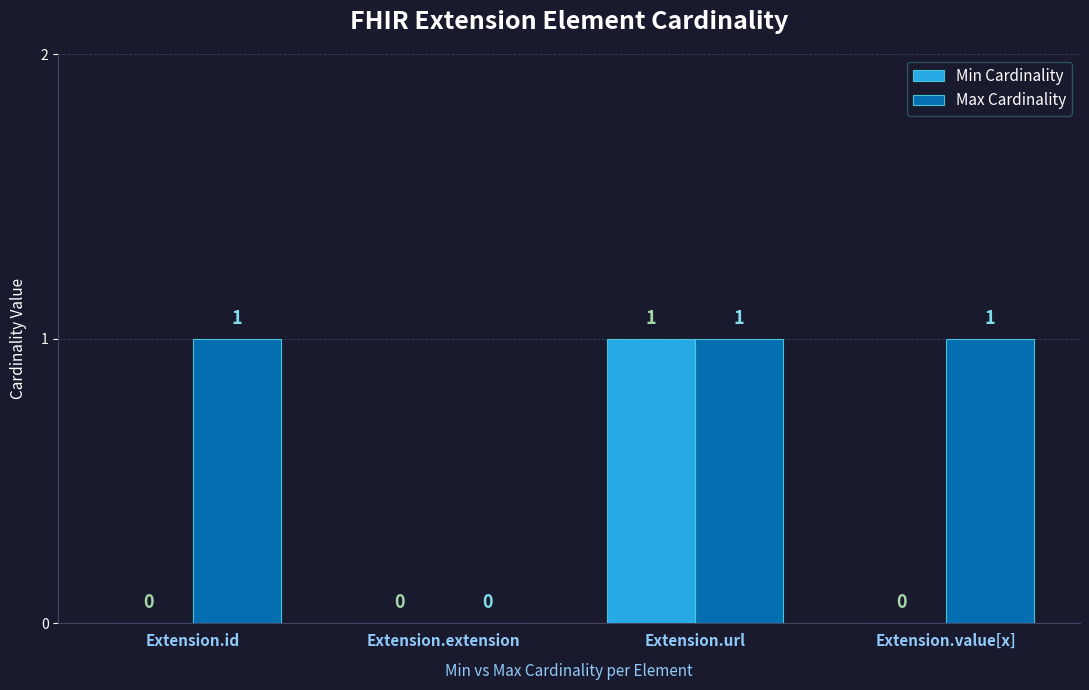

True or false: Max Cardinality has a value of 1 at Extension.url.

True